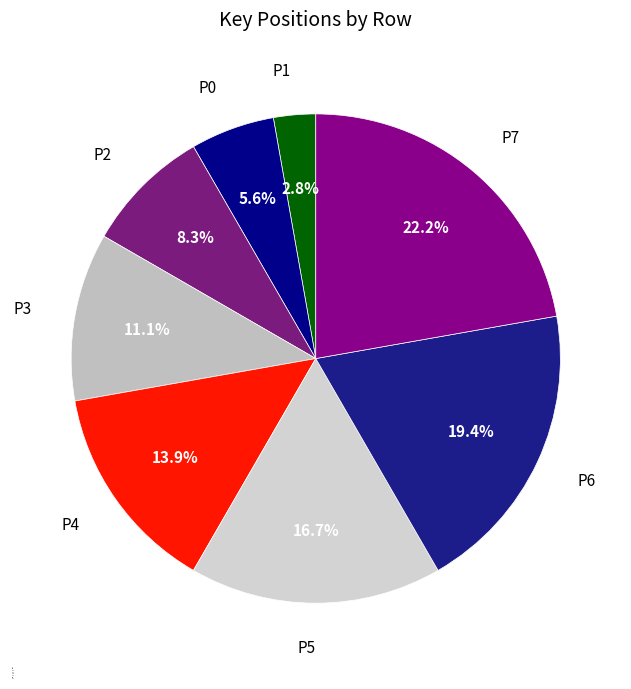

Is P4 the majority of the pie?

No